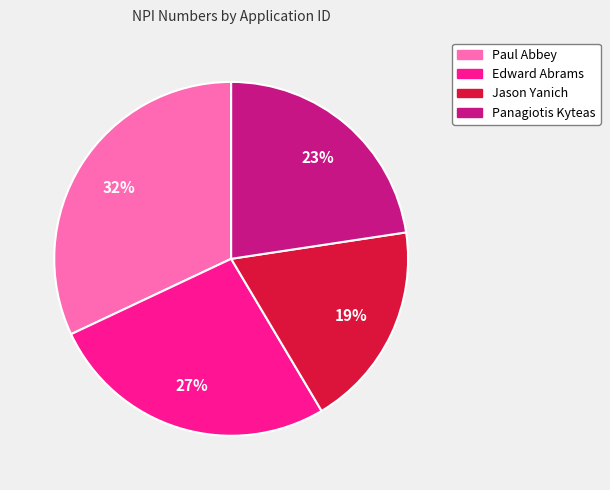

Is there a majority slice in this chart?

No